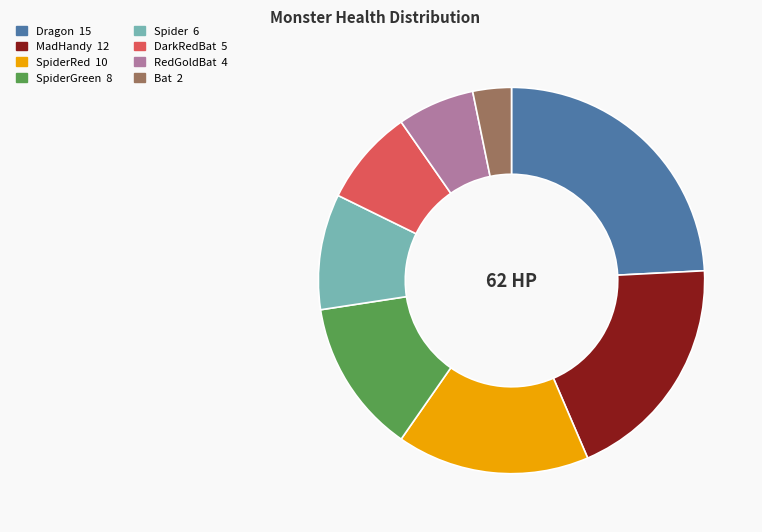

Is there a majority slice in this chart?

No